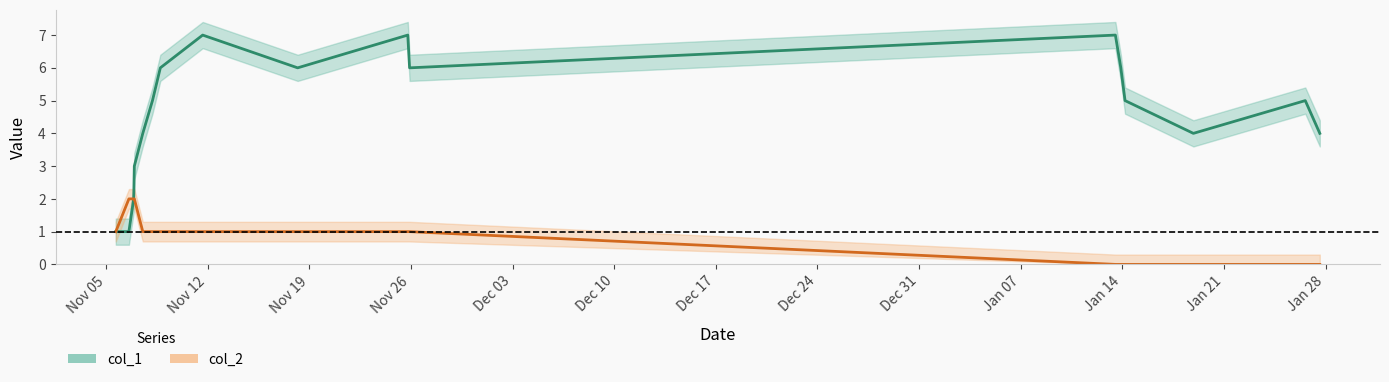

What is the value of the col_1 point at the 12th from the left?

7